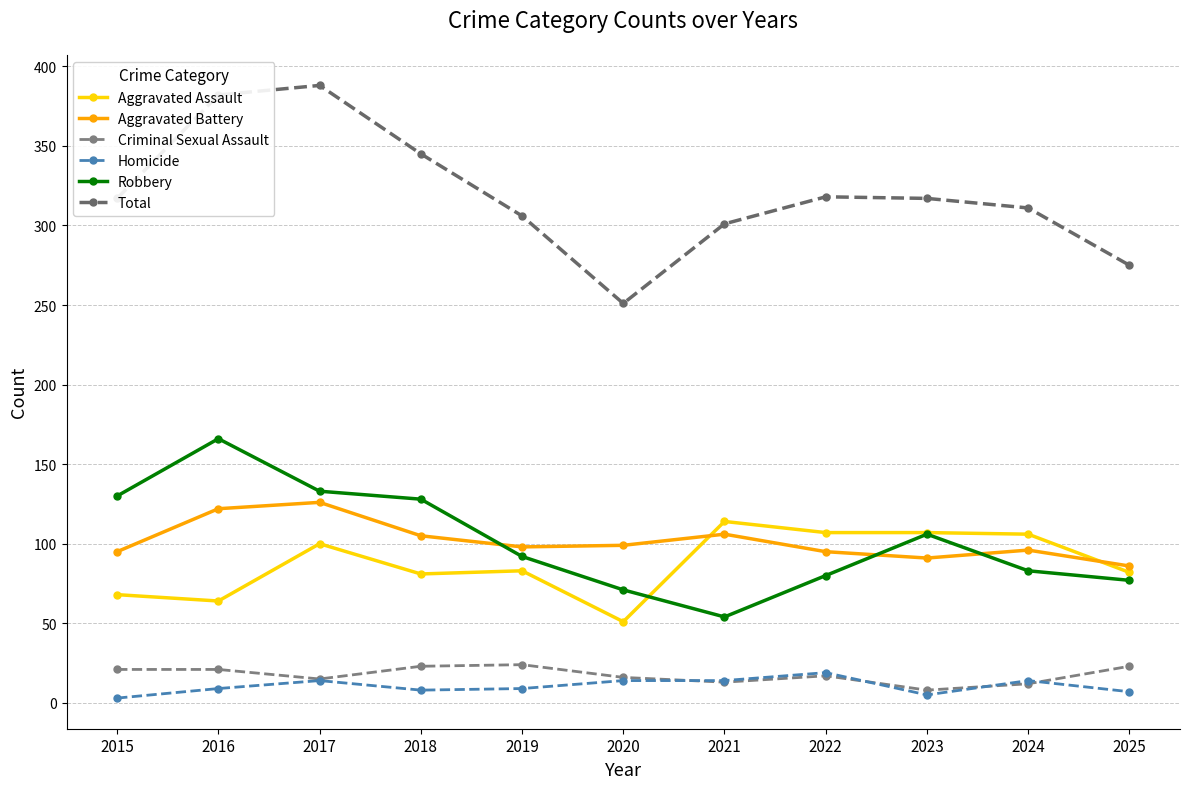

True or false: Aggravated Assault and Criminal Sexual Assault cross at least once.

False